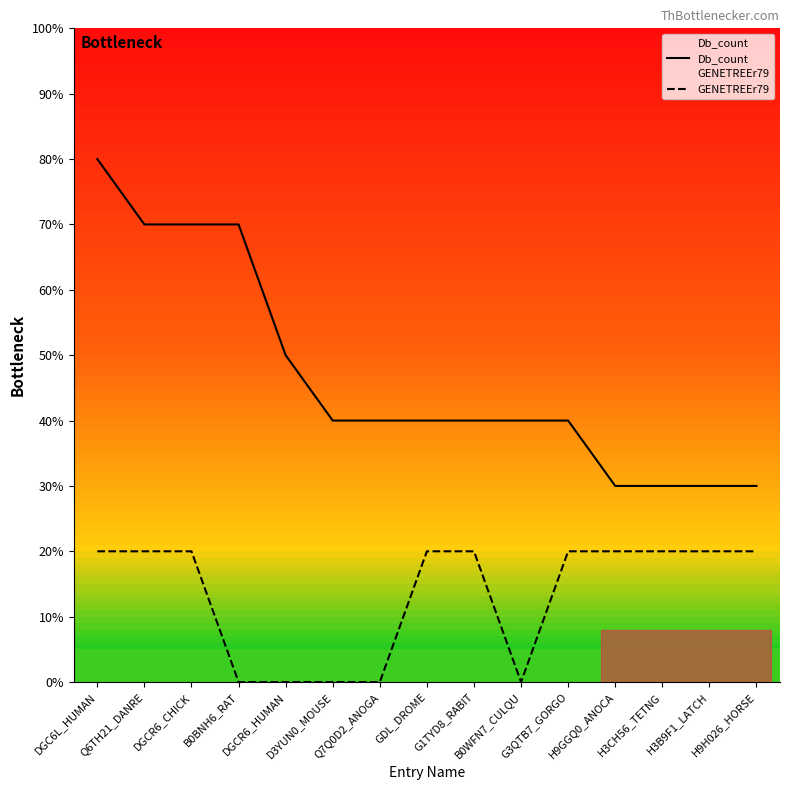

Is it true that GENETREEr79 equals 2 at H3B9F1_LATCH?

True